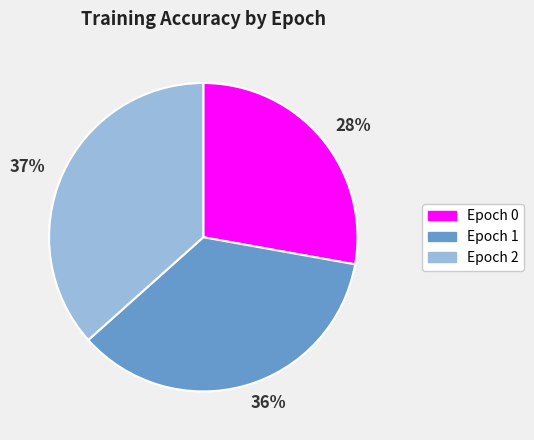

Is it true that 36% is 36% of the pie?

True